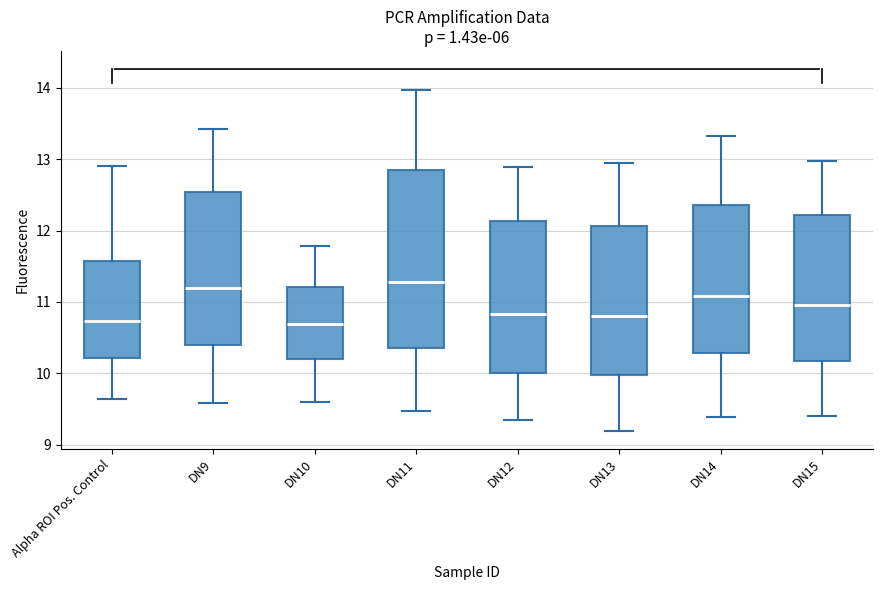

Where is the lower edge of the box for DN10 on the y-axis? The values are not printed on the chart, so give them approximately, as read against the axis.

10.2